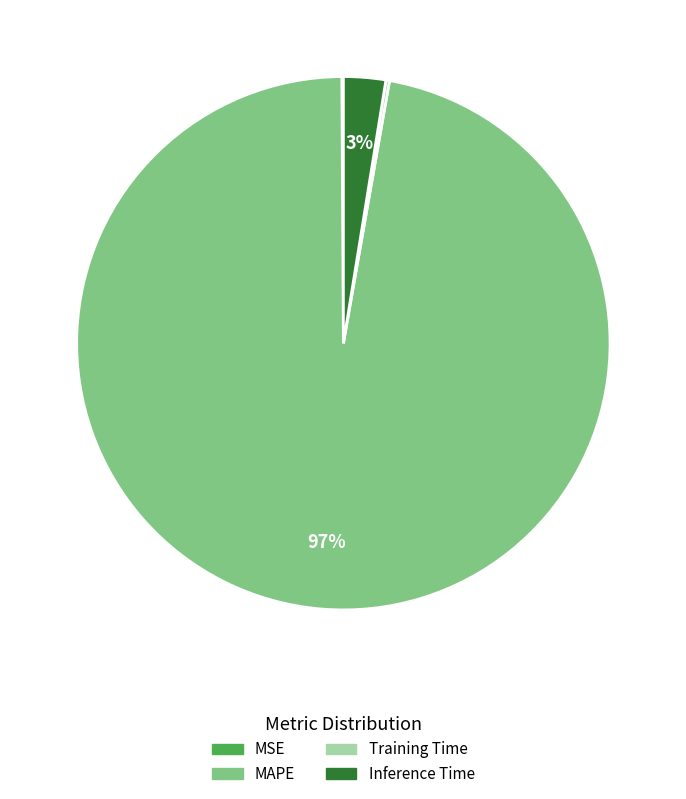

To the nearest percent, what is the difference between the largest and smallest slice percentages?

97%